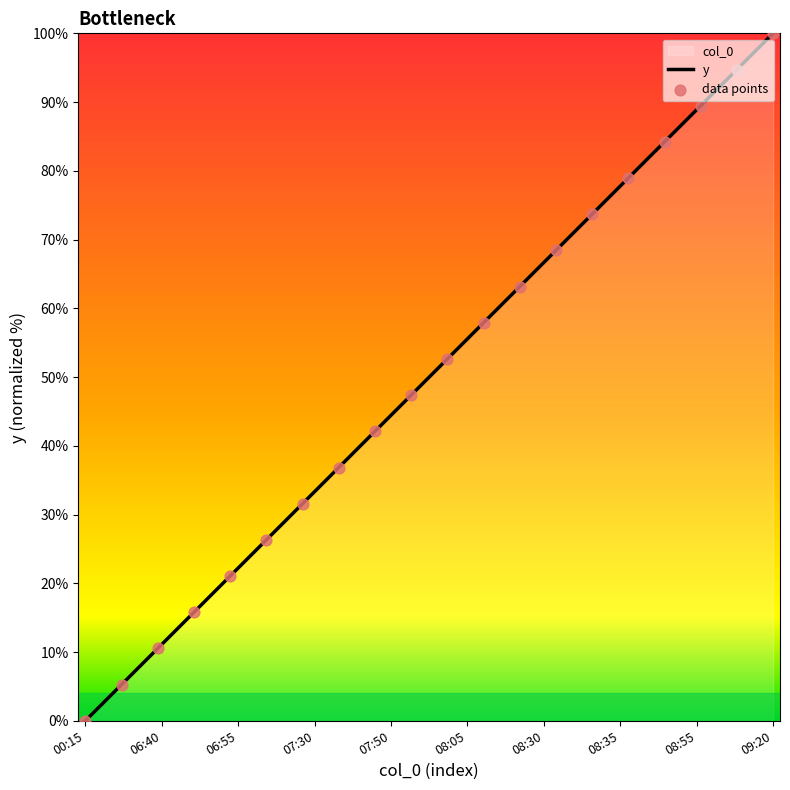

Which has a higher value, 08:05 or 07:30?

08:05